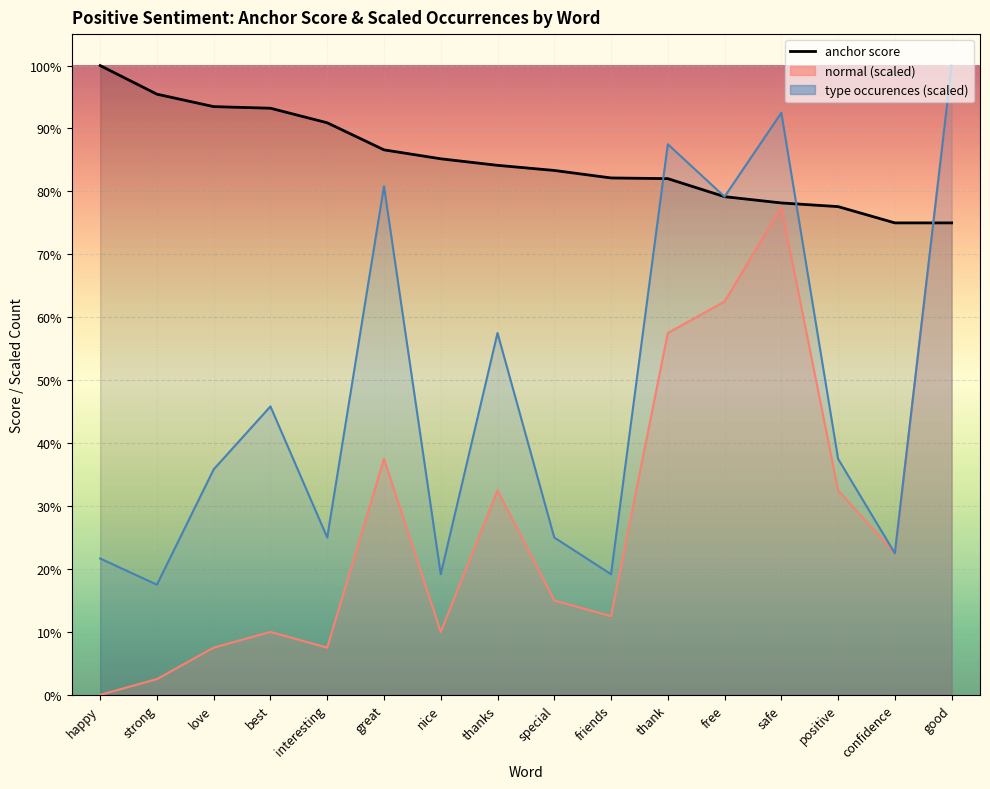

What is the difference between the type occurences values at happy and love?

0.1